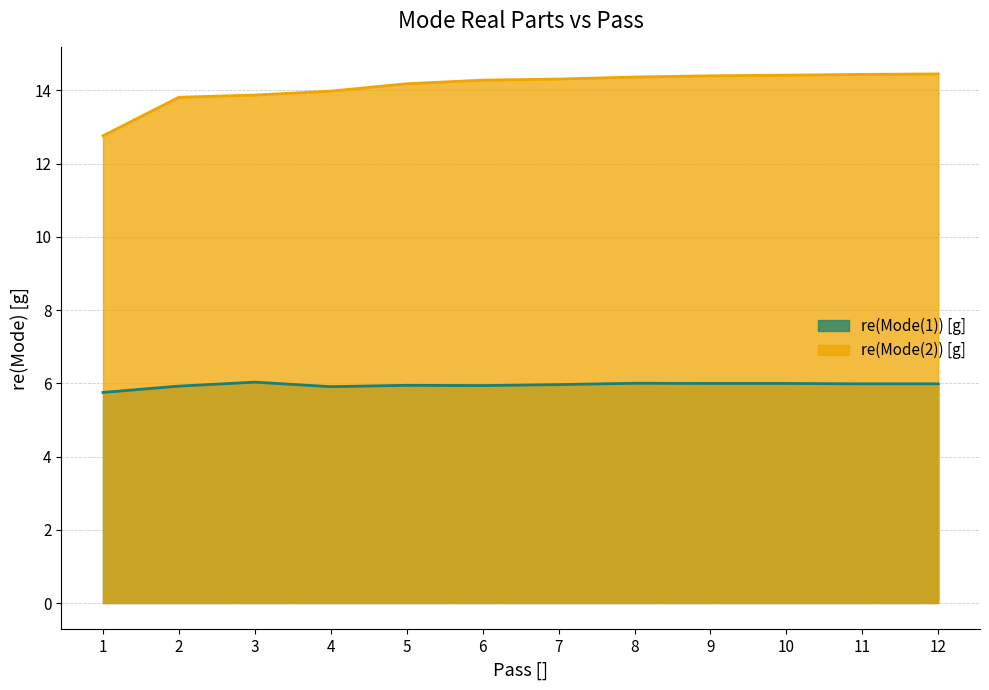

Reading left to right, extract all data points from this chart.

re(Mode(1)) [g]: 1=5.8	2=5.9	3=6.0	4=5.9	5=5.9	6=5.9	7=6.0	8=6.0	9=6.0	10=6.0	11=6.0	12=6.0
re(Mode(2)) [g]: 1=12.8	2=13.8	3=13.9	4=14.0	5=14.2	6=14.3	7=14.3	8=14.4	9=14.4	10=14.4	11=14.4	12=14.4